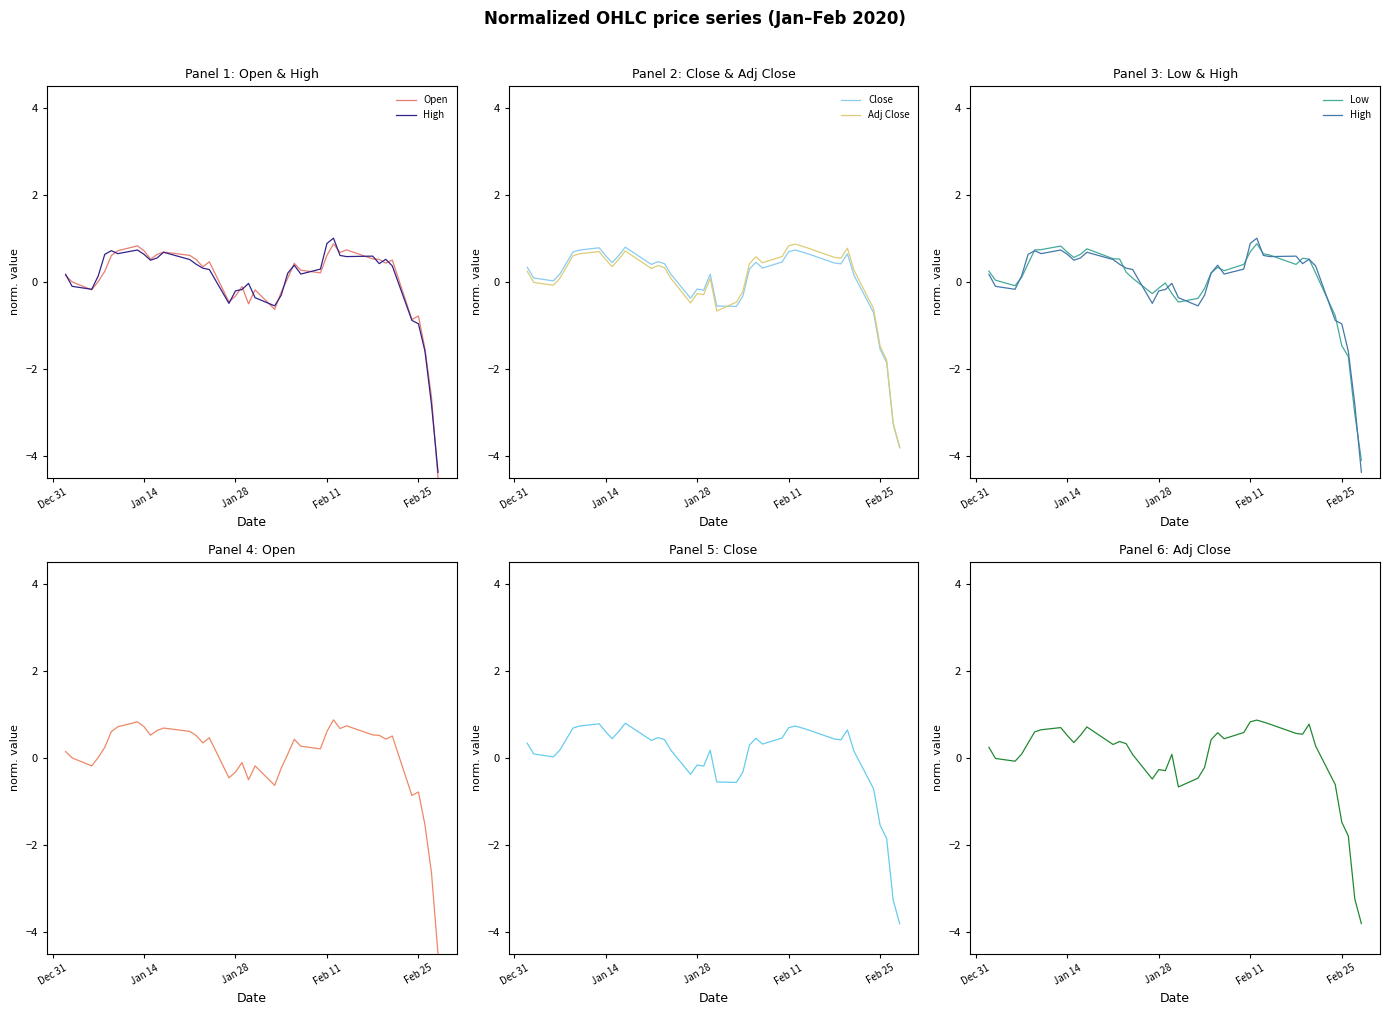

True or false: Adj Close and Close intersect in this chart.

True